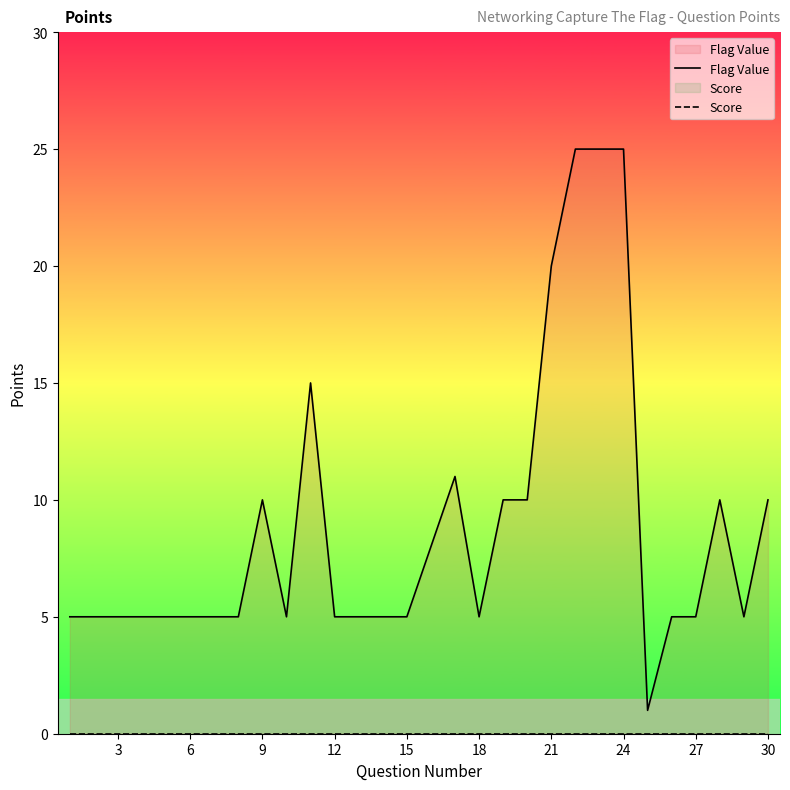

Which series has the widest spread of values?

Flag Value